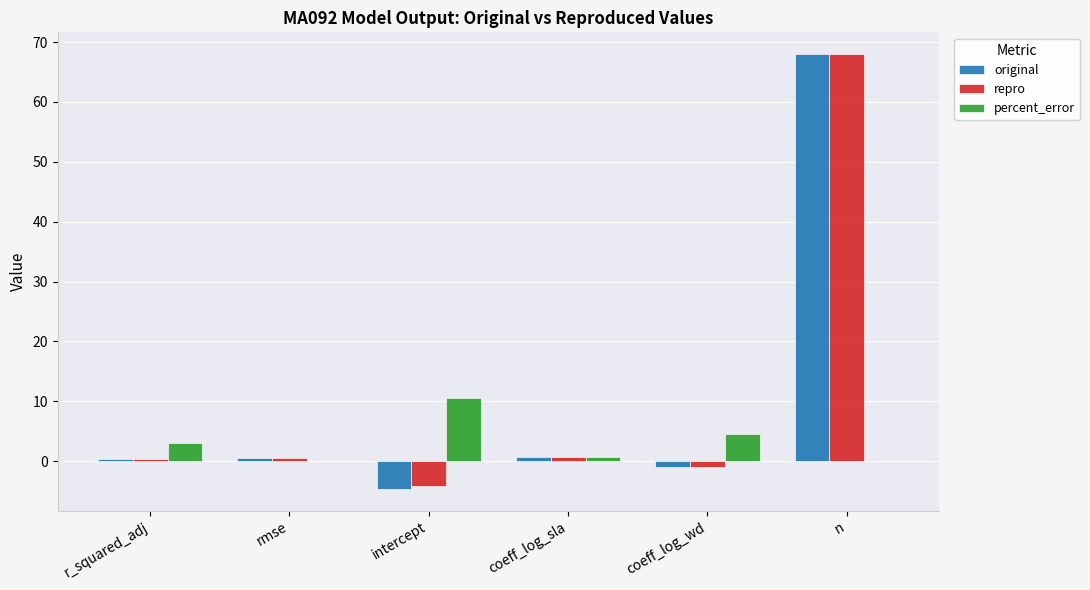

What is the sum of all percent_error values?

18.9